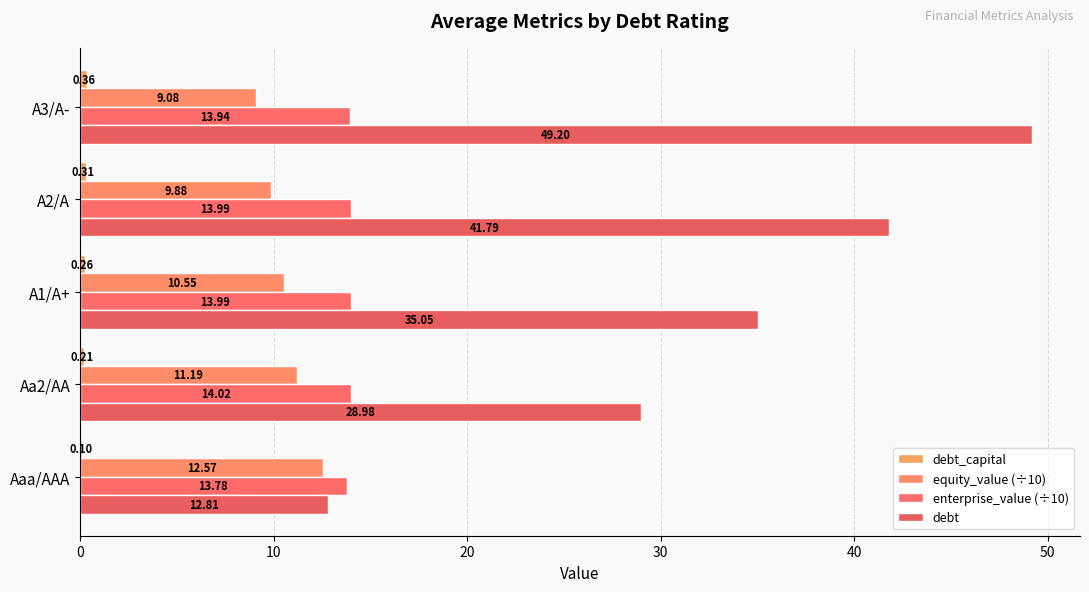

Which series has the largest range (max minus min)?

debt